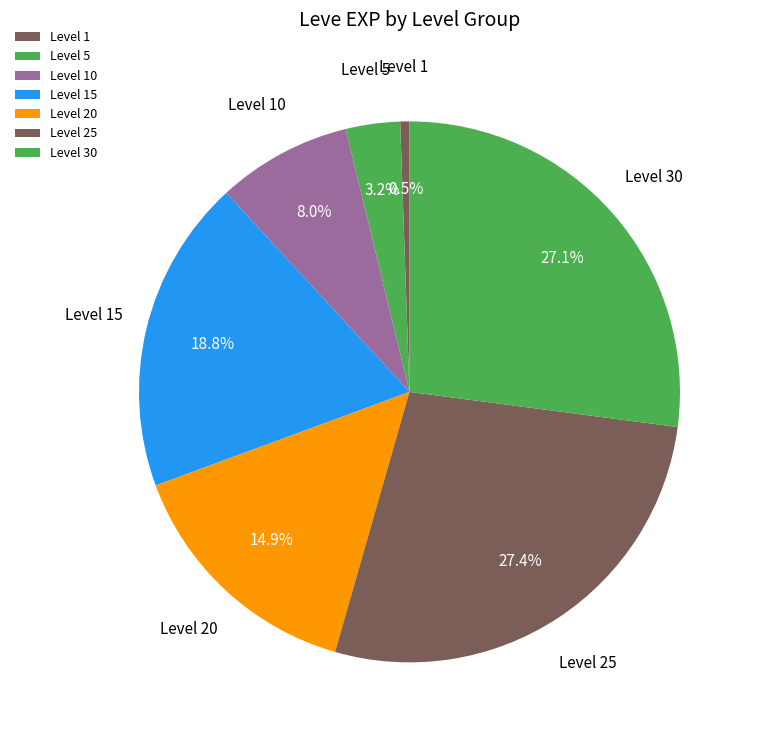

Which has a higher value, Level 1 or Level 10?

Level 10